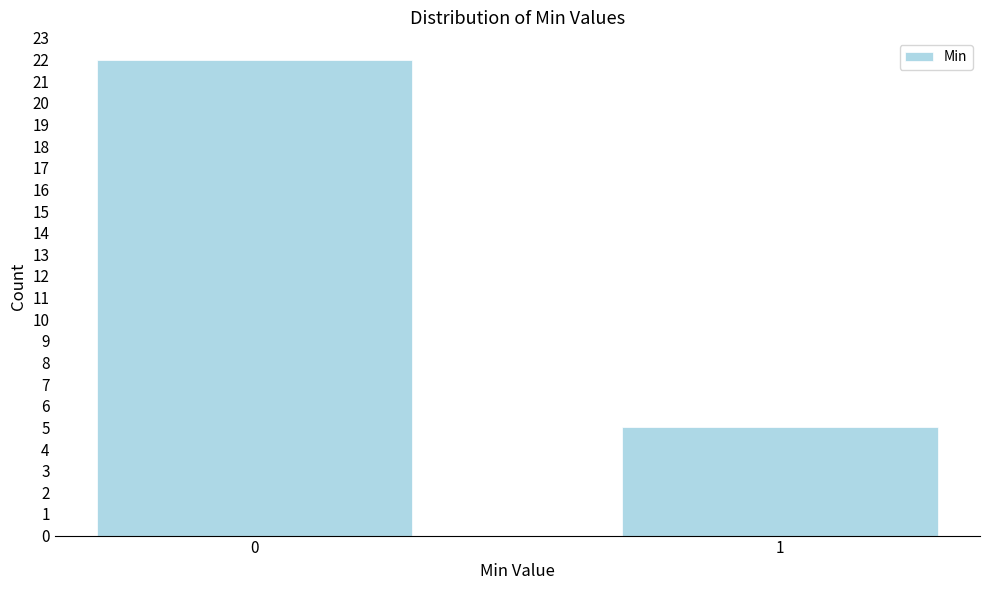

Reading left to right, extract all data points from this chart.

22	5